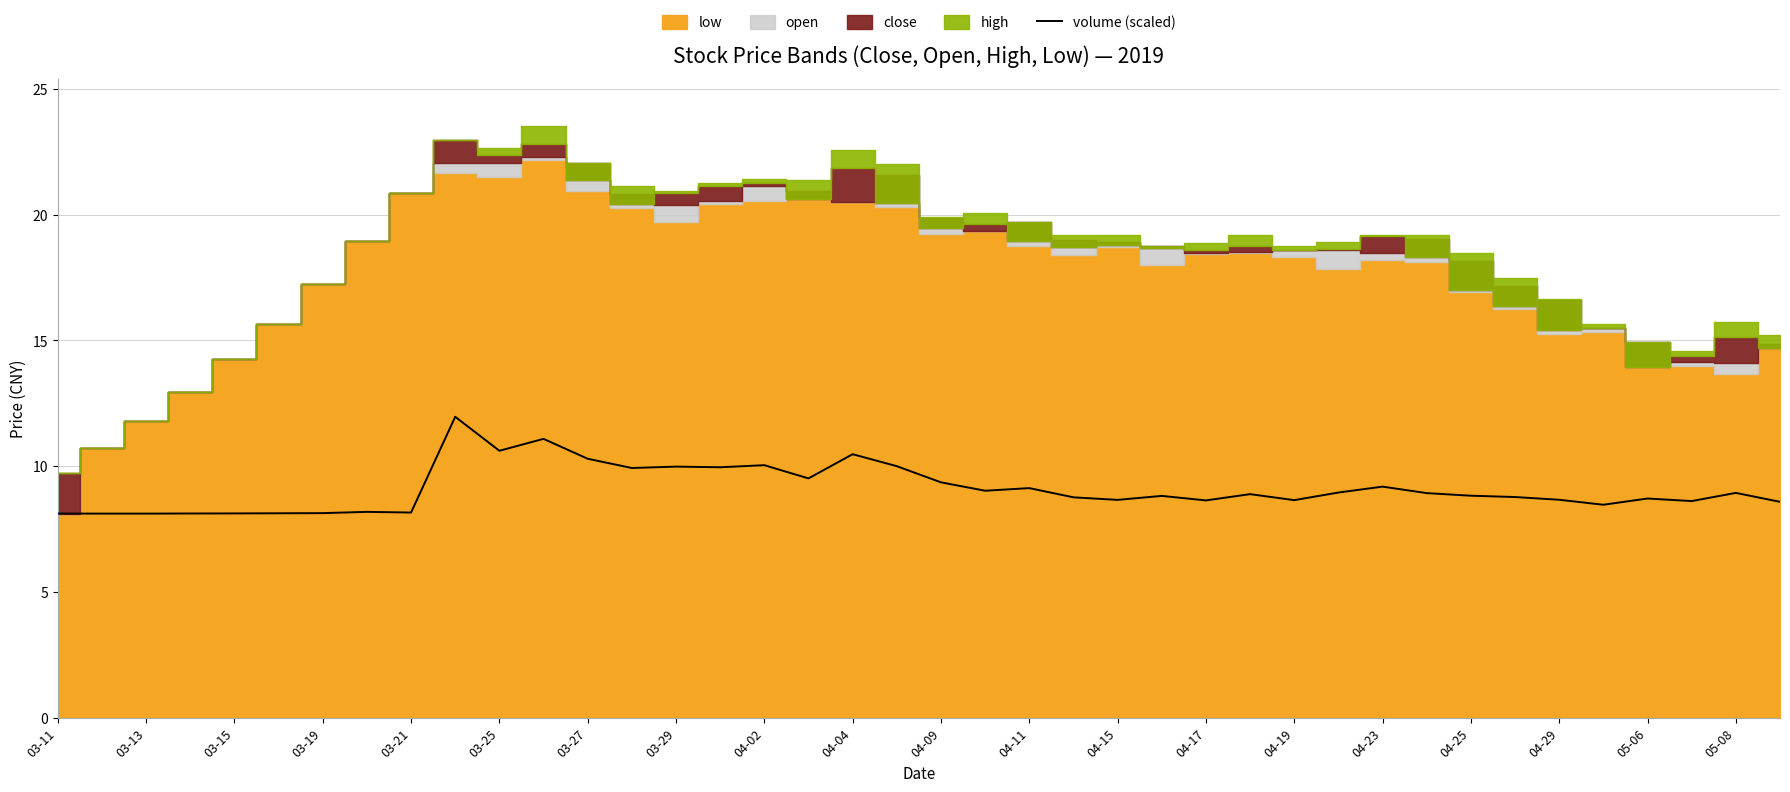

What is the lowest value of the volume (scaled) series?

8.1